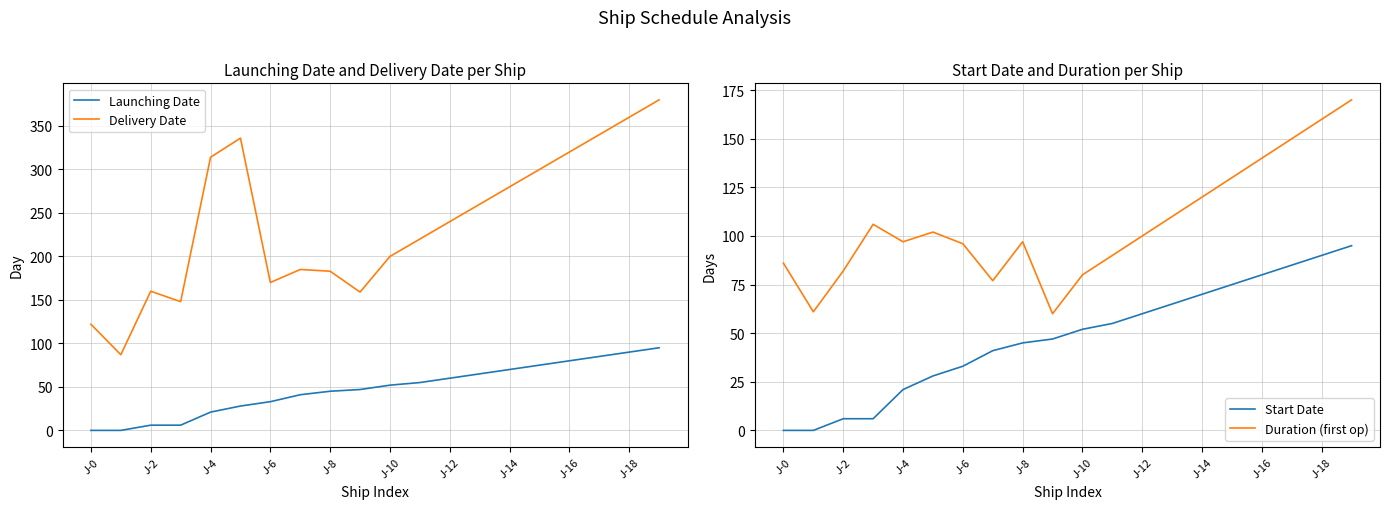

What is the average value of the Launching Date series?

48